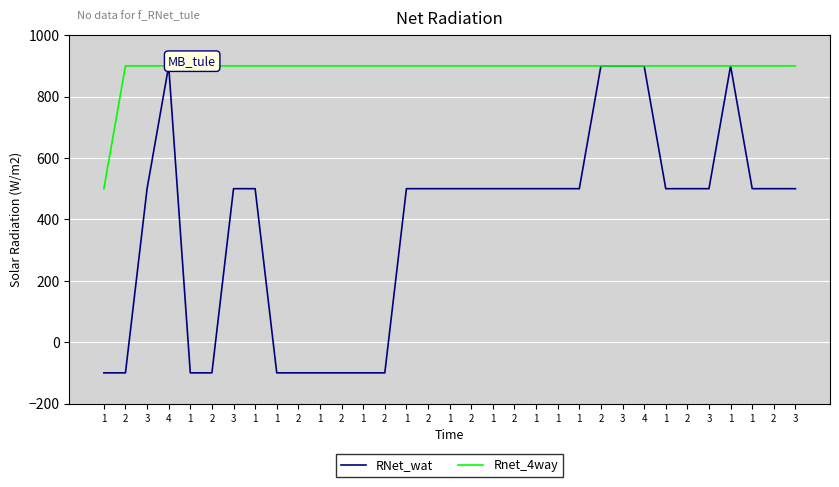

Rank the series by their maximum value, from lowest to highest.

RNet_wat, Rnet_4way